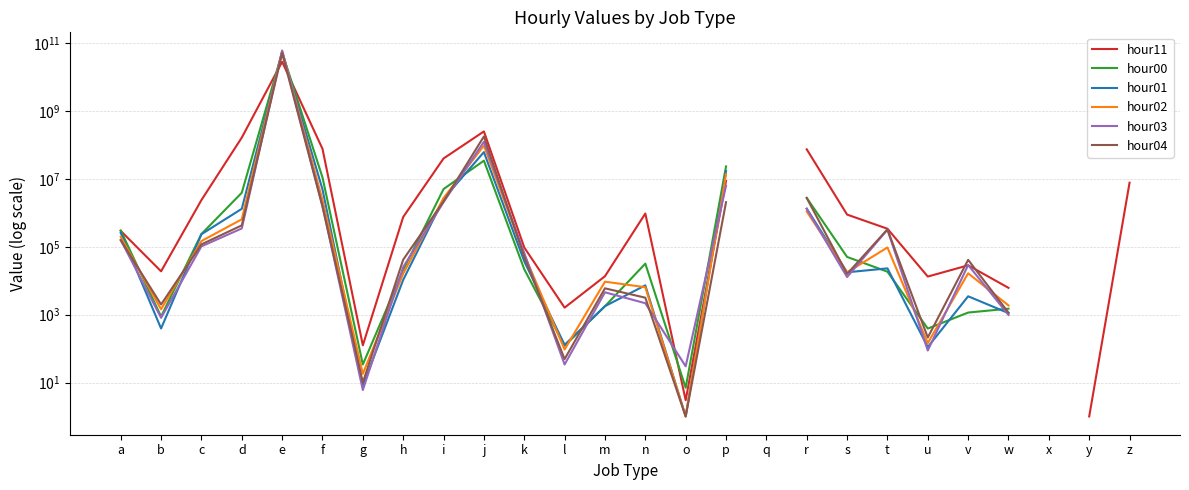

What are all the series names shown in the legend?

hour11, hour00, hour01, hour02, hour03, hour04